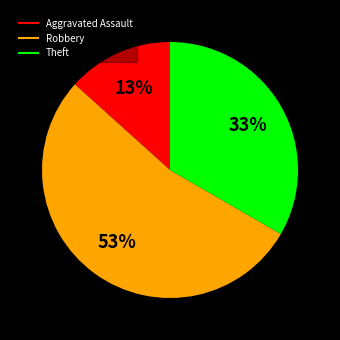

Does Robbery account for over 50% of the chart?

Yes